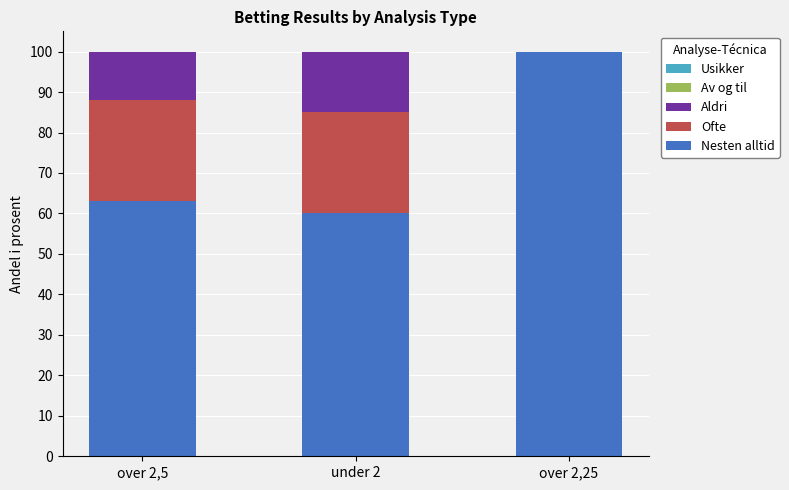

What is the sum of all Nesten alltid values?

223.0